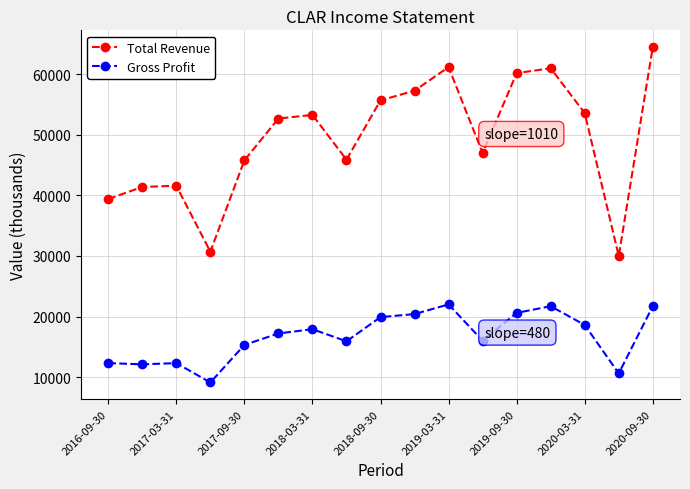

At how many categories does at least one series exceed 27686?

17